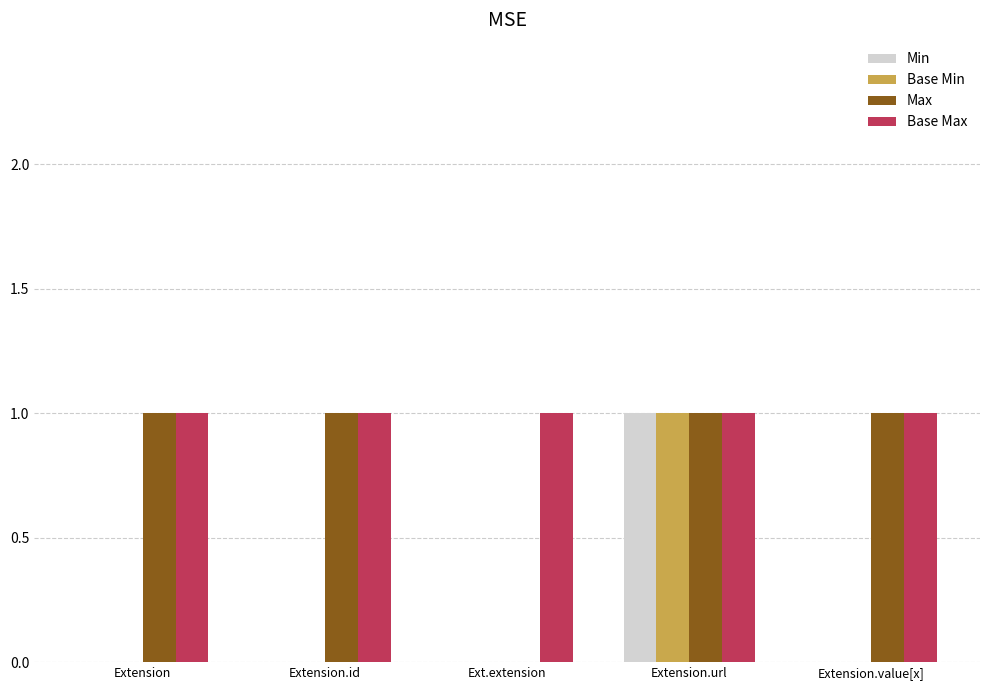

Between Extension and Ext.extension, which series saw the biggest shift?

Max